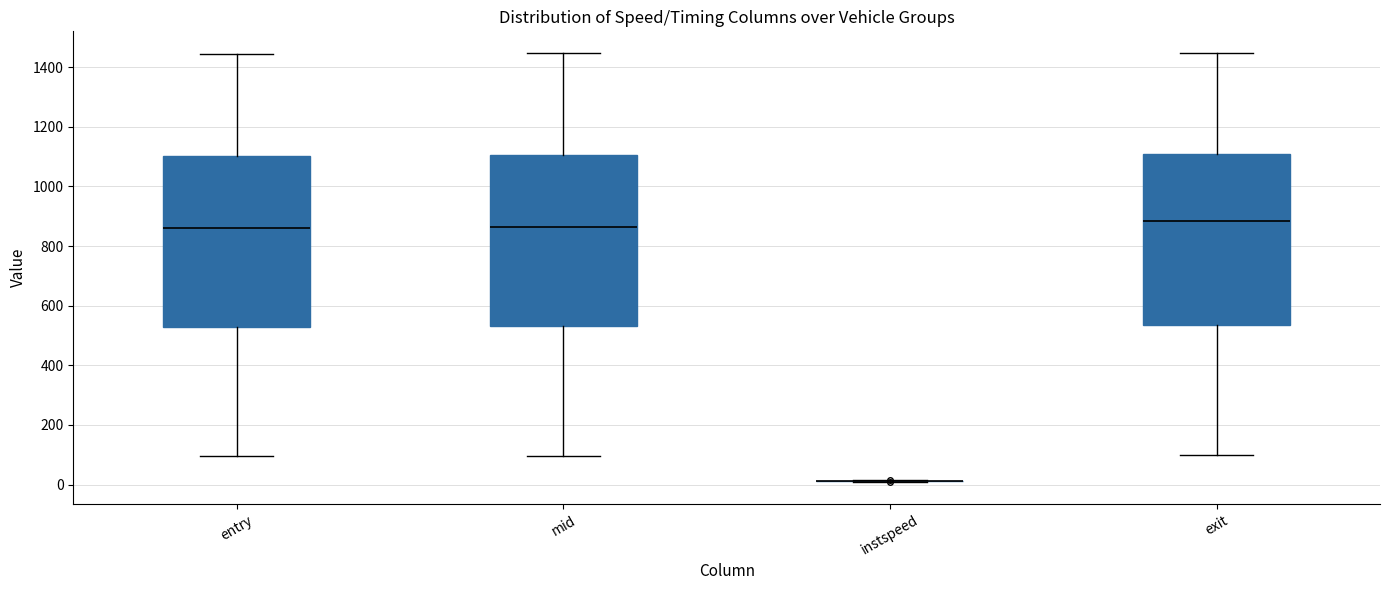

Where does the lower whisker of the box for entry end on the y-axis? The values are not printed on the chart, so give them approximately, as read against the axis.

100